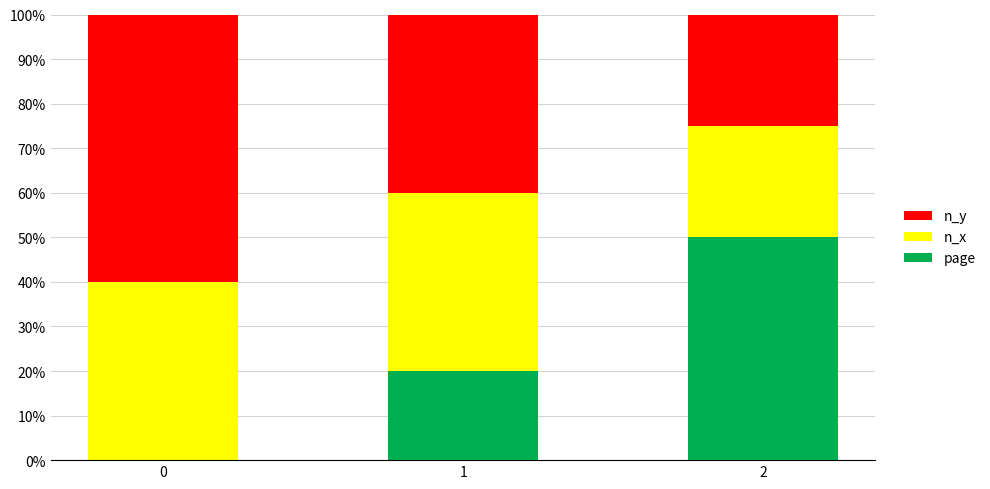

The page series shows 50 at 2. True or false?

True